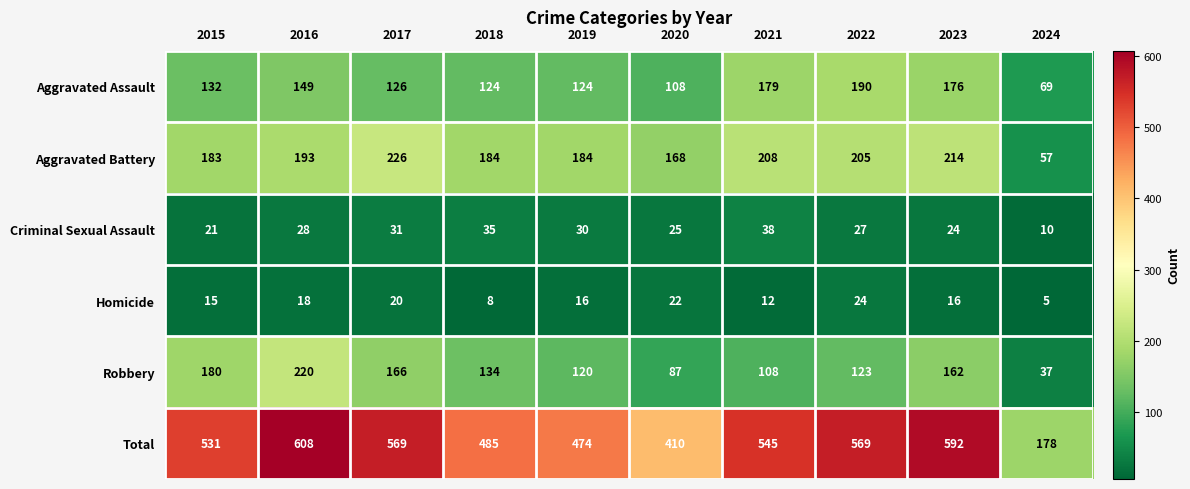

What is the difference between the maximum and minimum values in the Total series?

430